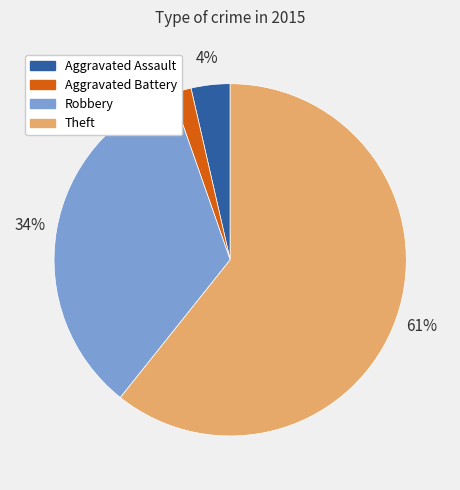

Do Theft and Aggravated Battery together represent more than half of the pie?

Yes